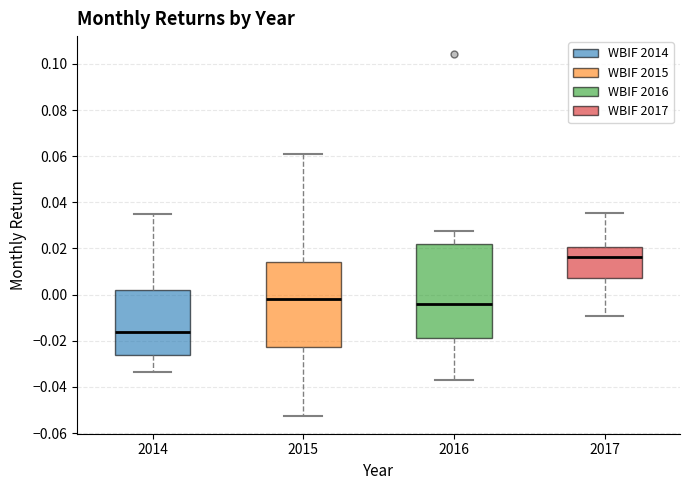

Reading left to right, read every box against the y-axis: the position of its median line, the range the box covers, and the ends of its whiskers. The values are not printed on the chart, so give them approximately, as read against the axis.

2014: median -0.016, box -0.026 to 0.002, whiskers -0.034 to 0.034
2015: median -0.002, box -0.022 to 0.014, whiskers -0.052 to 0.060
2016: median -0.004, box -0.018 to 0.022, whiskers -0.038 to 0.028
2017: median 0.016, box 0.008 to 0.020, whiskers -0.010 to 0.036